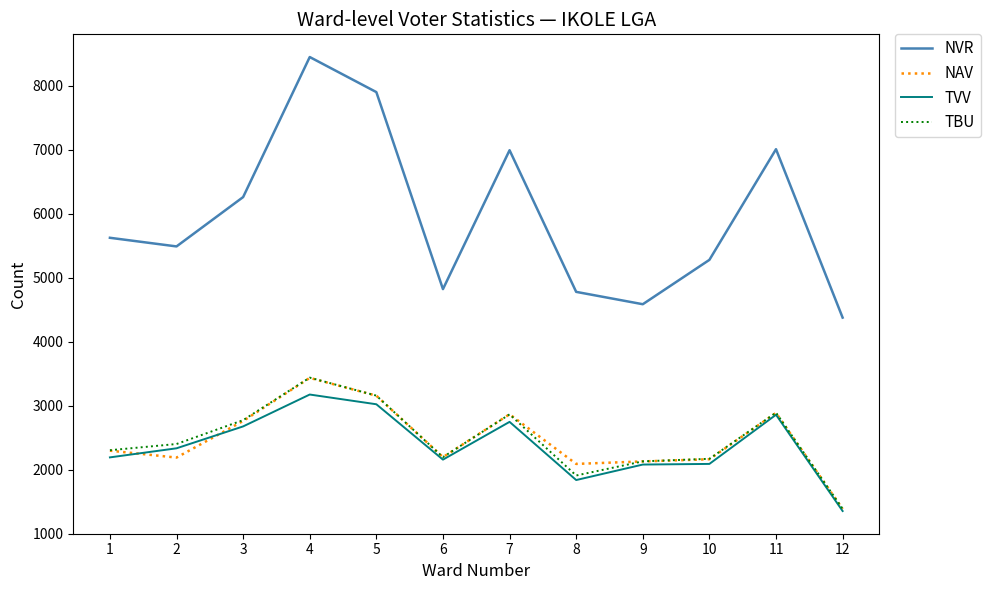

Which series has the widest spread of values?

NVR